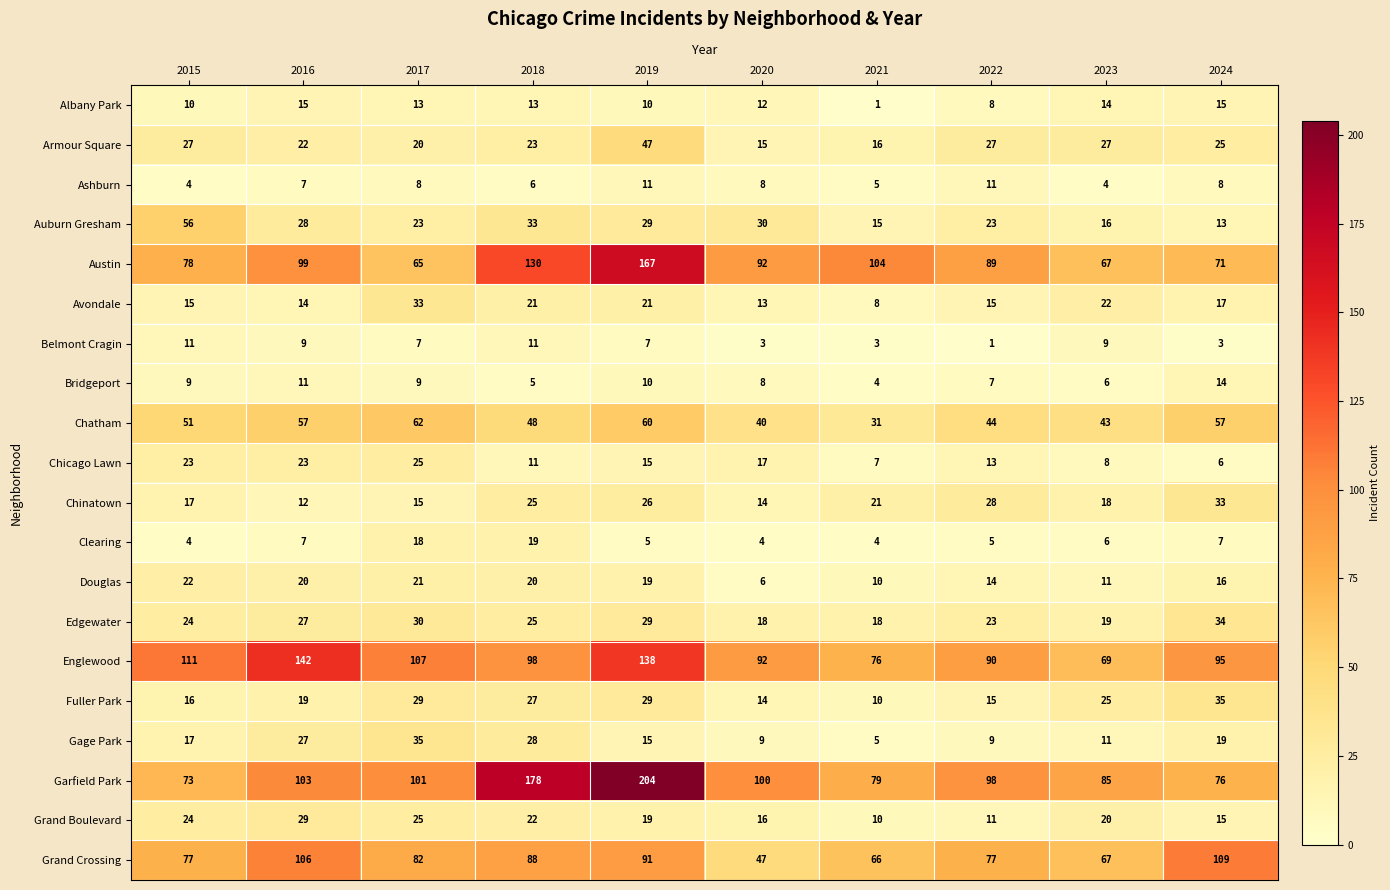

At which label does Chicago Lawn first exceed 15?

2015